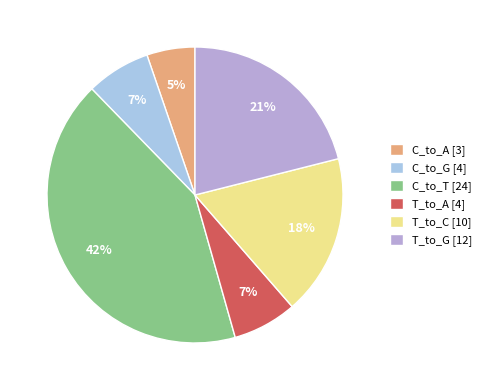

Count the number of slices in the pie.

6